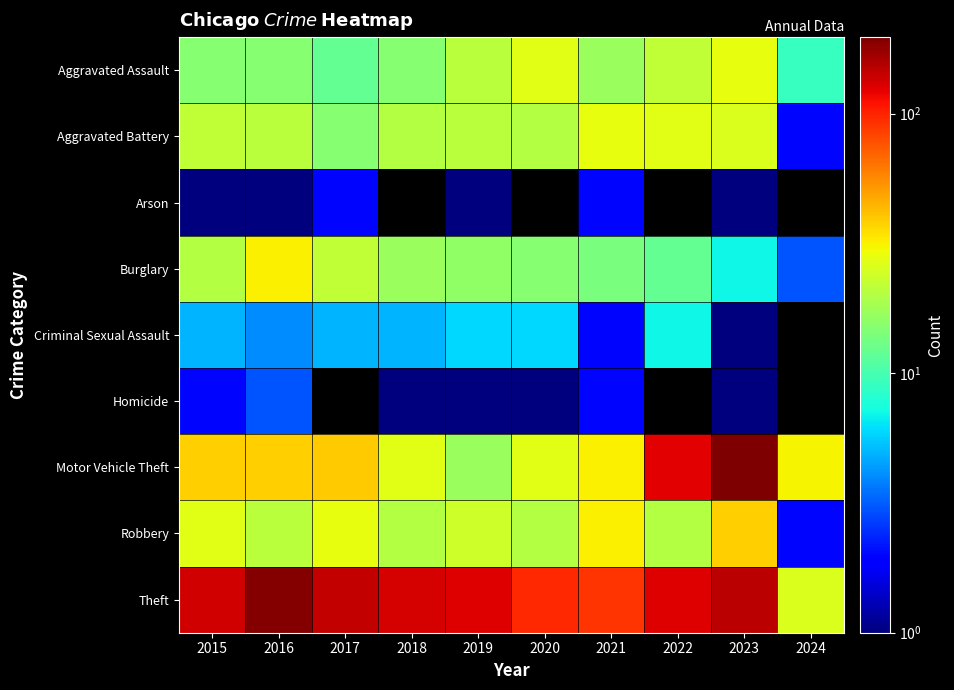

Rank the categories by Theft value from highest to lowest.

2016, 2023, 2017, 2015, 2018, 2022, 2019, 2020, 2021, 2024